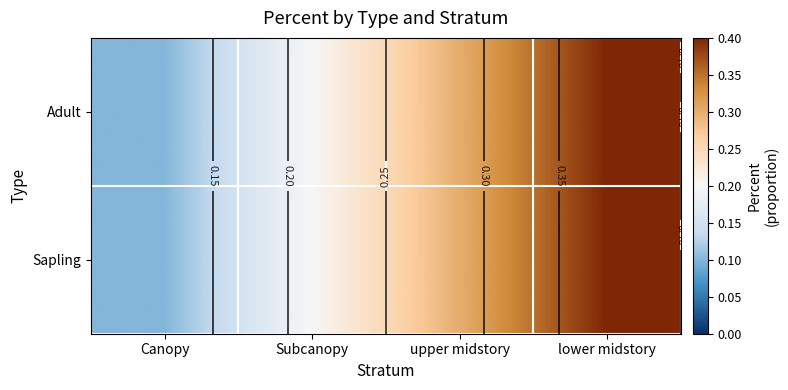

What is the greatest value displayed?

0.4